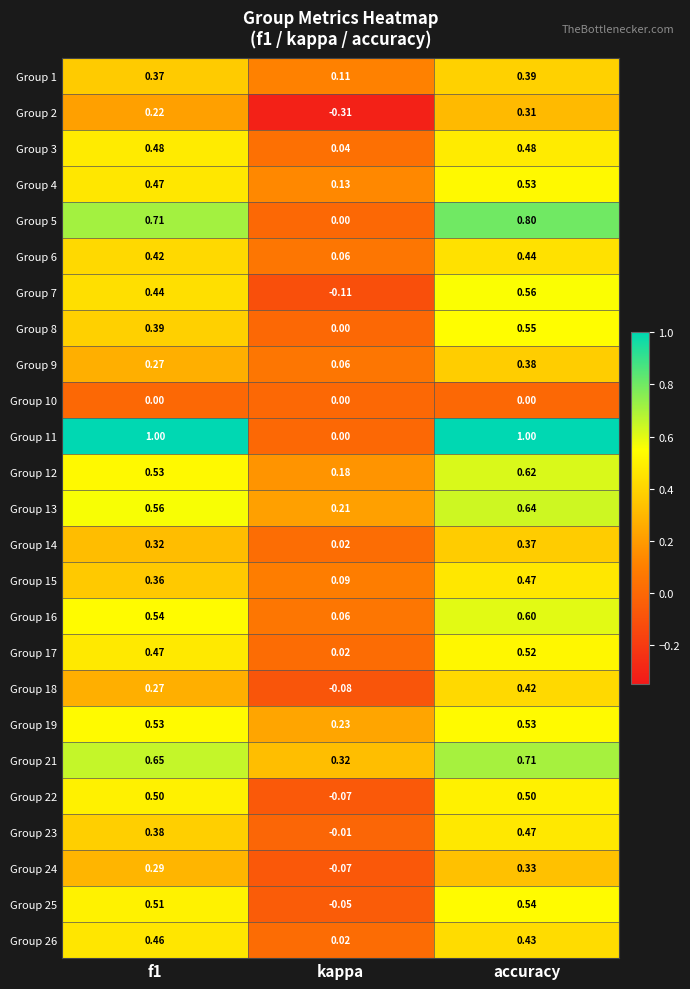

Count the number of categories in the chart.

3